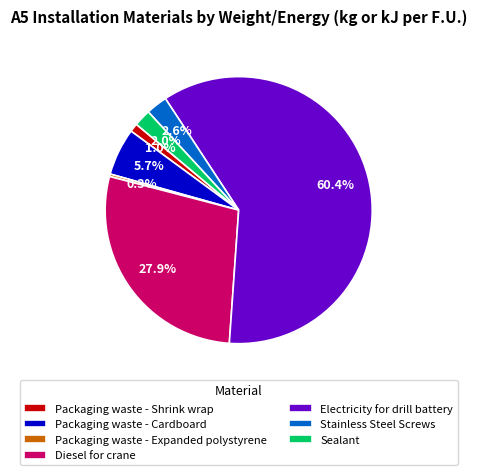

Count the number of slices in the pie.

7